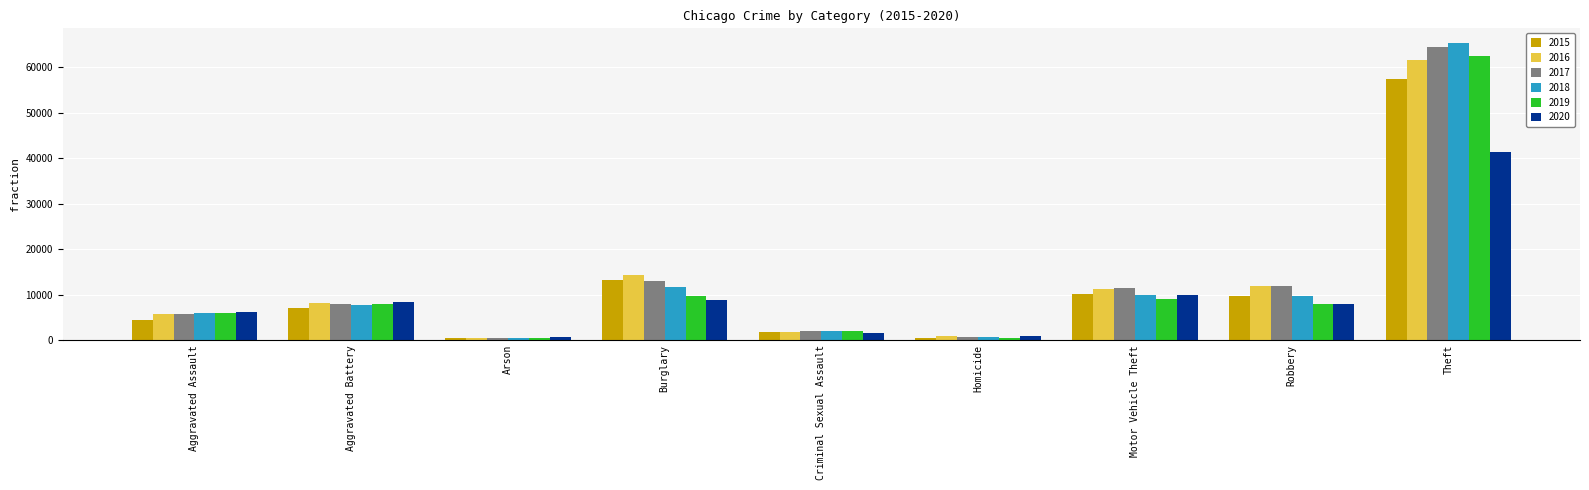

True or false: 2015 has a value of 19184 at Theft.

False